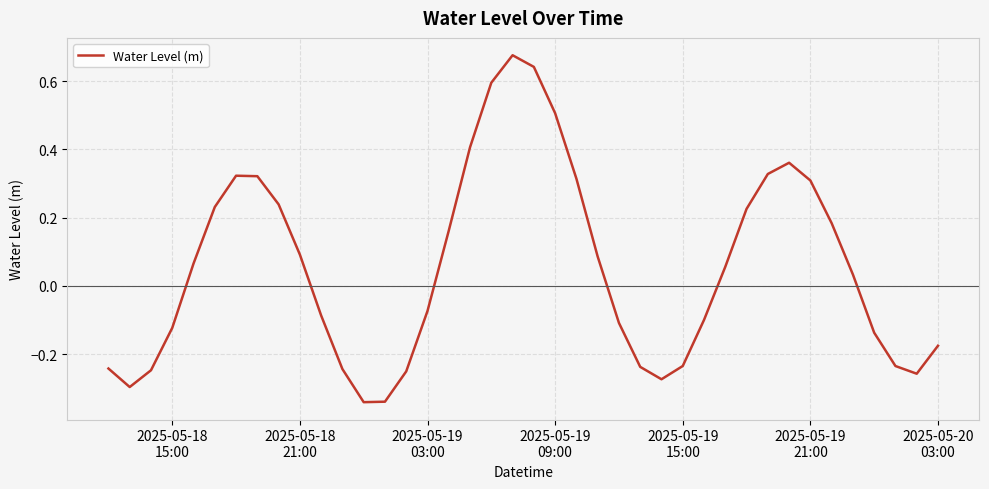

What is the difference between the maximum and minimum values?

1.0